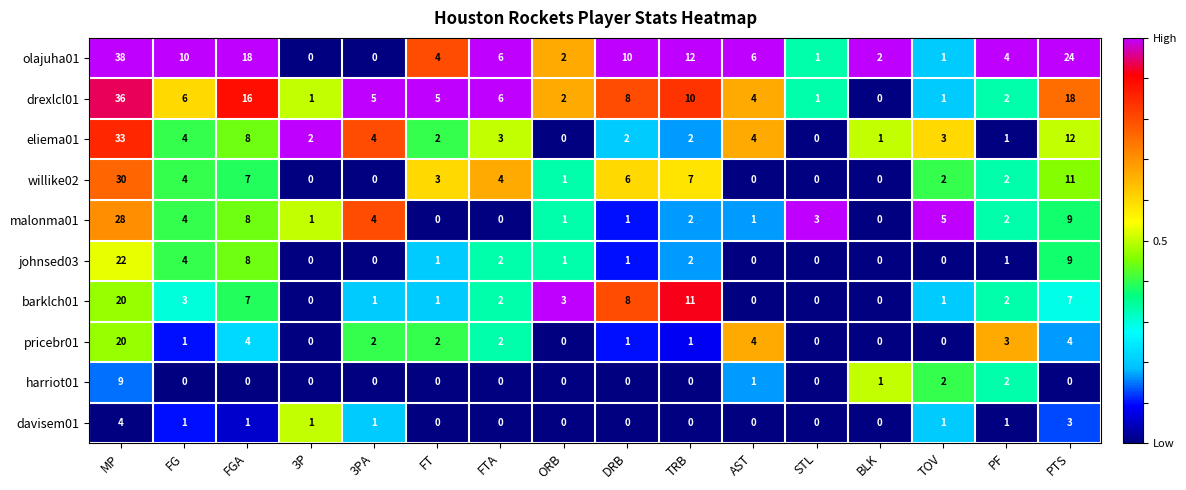

At which label does davisem01 first exceed 1?

MP